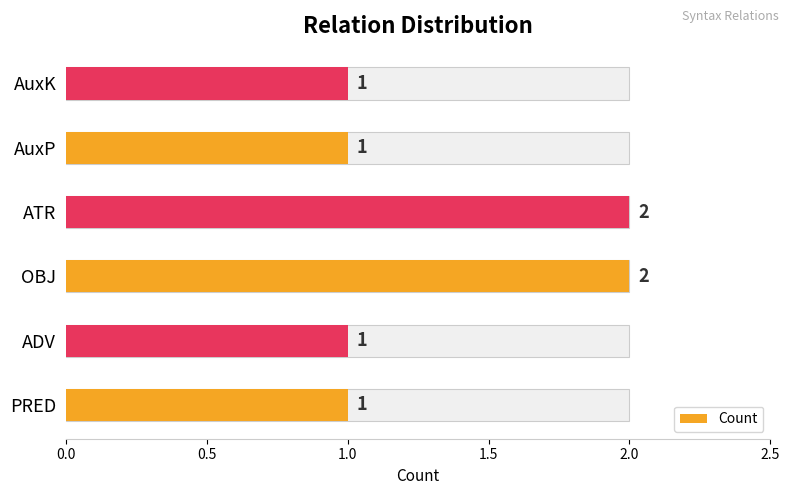

Reading right to left, what are all the values shown in this chart?

1	1	2	2	1	1